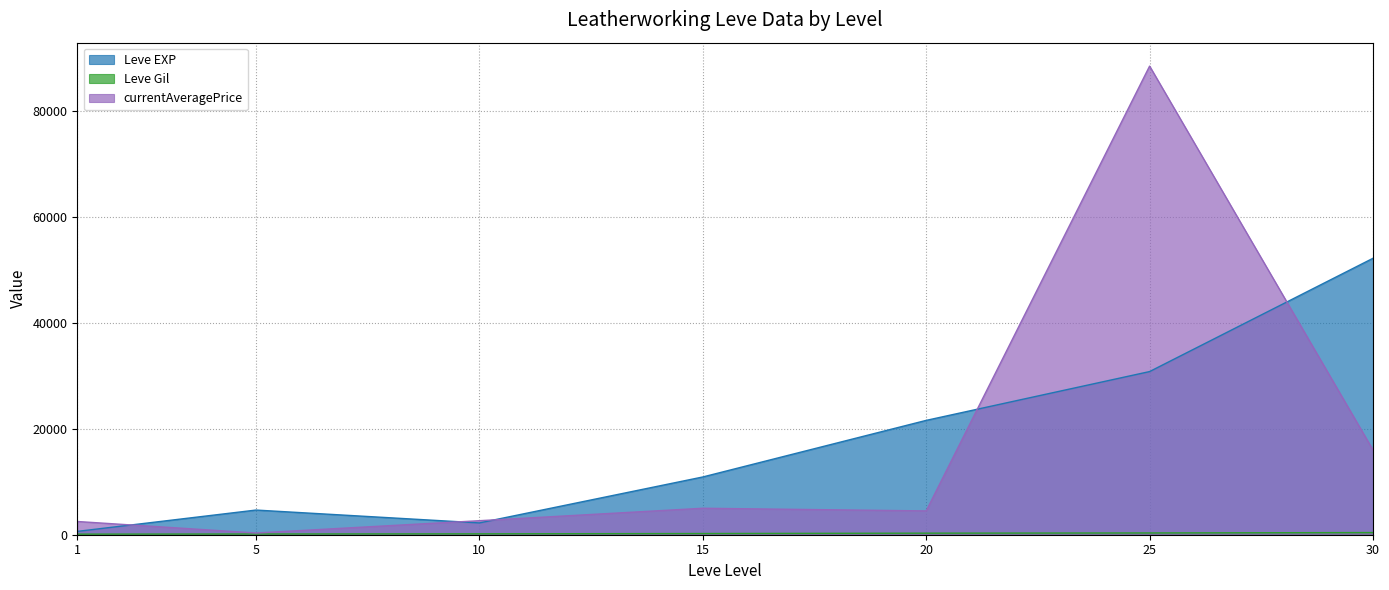

What are all the series names shown in the legend?

Leve EXP, Leve Gil, currentAveragePrice